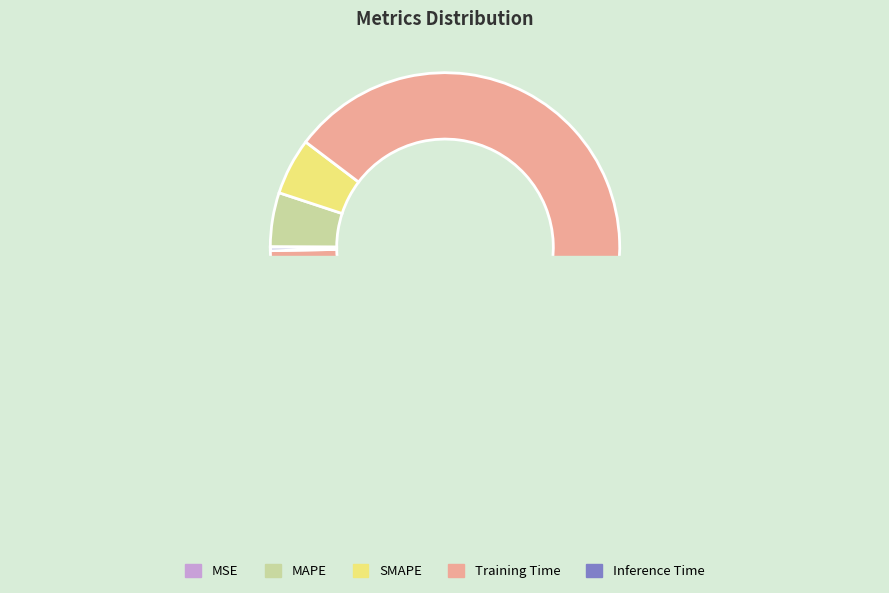

The SMAPE slice represents 1% of the pie. True or false?

False